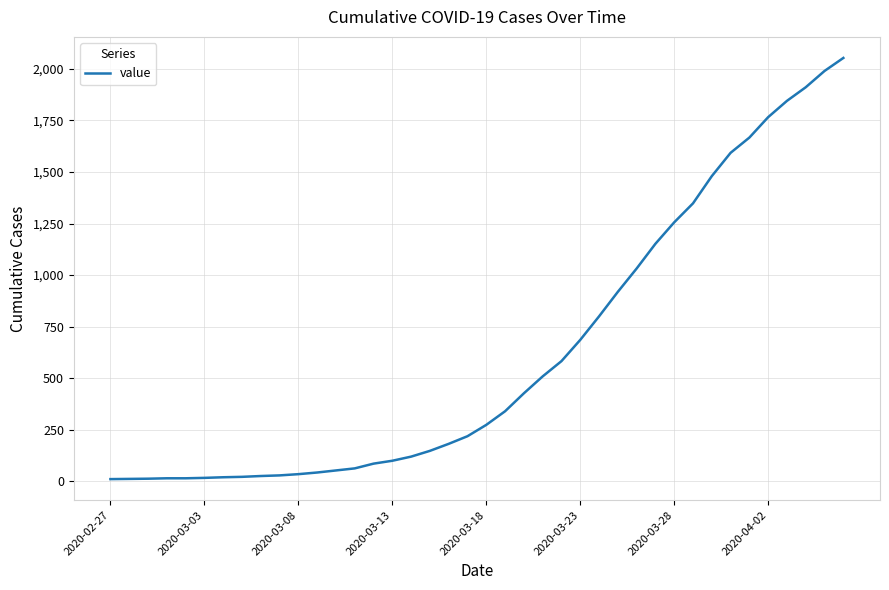

What is the difference between the maximum and minimum values?

2042